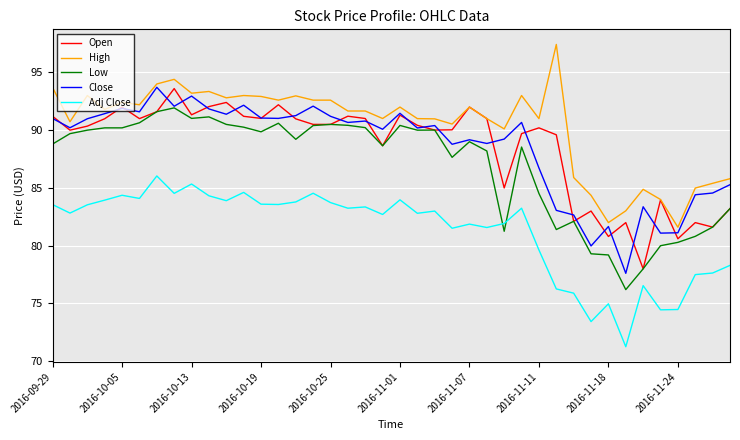

Which series has the largest total across all categories?

High